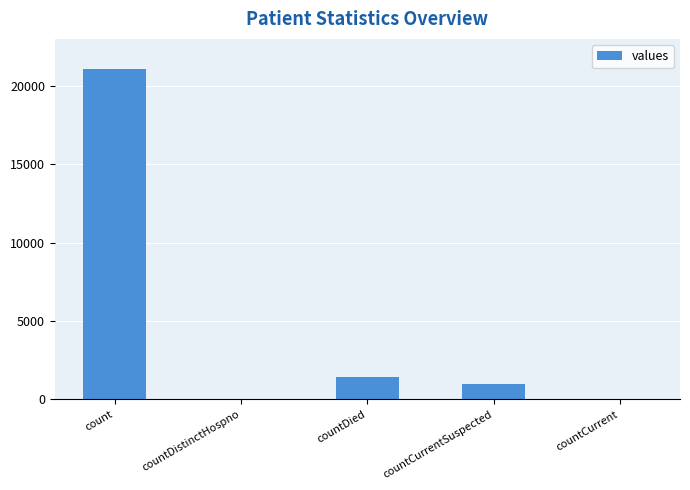

At which label is the value closest to 10525?

countDied